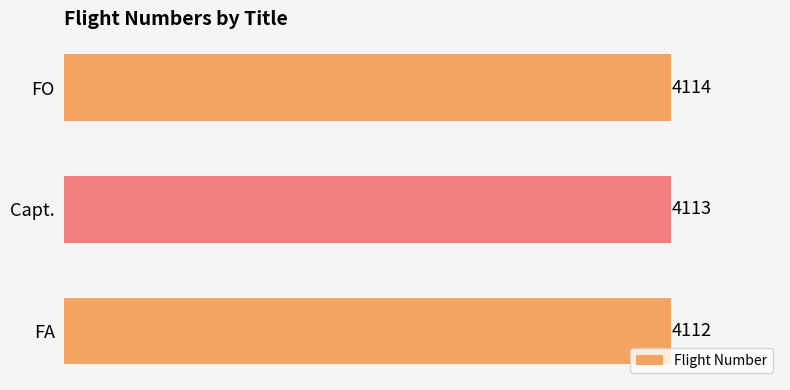

How many data points are less than 4113?

1